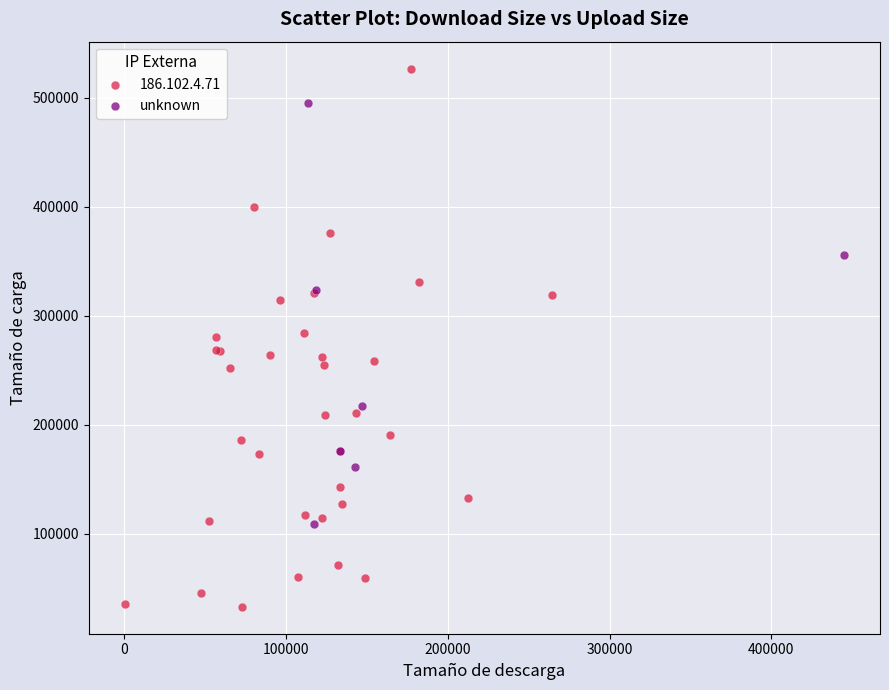

Which series has the widest spread of Y values?

186.102.4.71